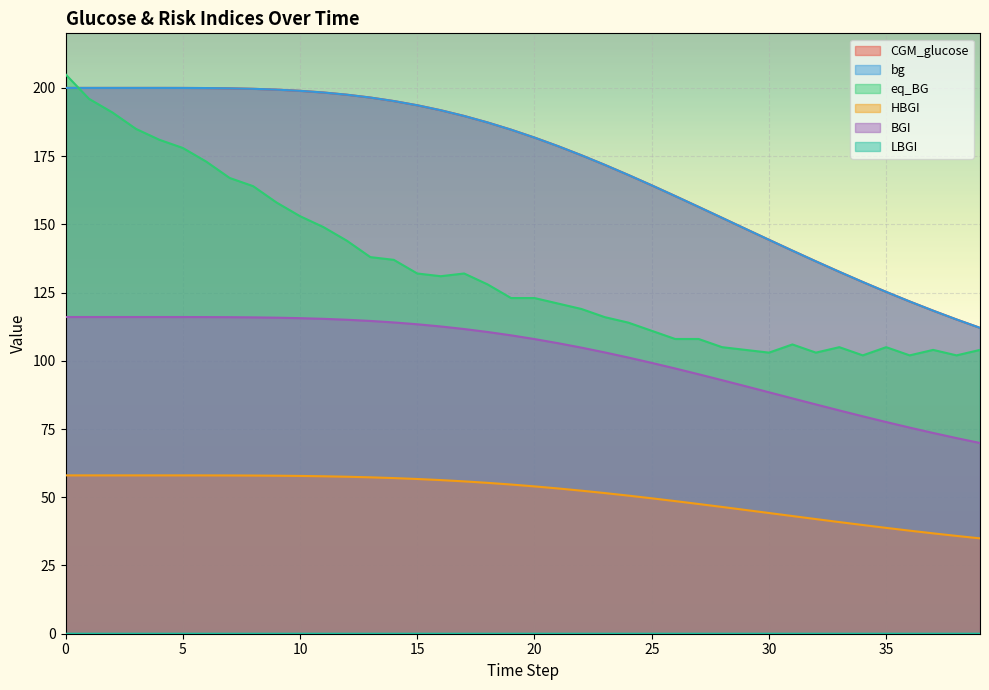

Is it true that BGI equals 92.9 at 28?

True